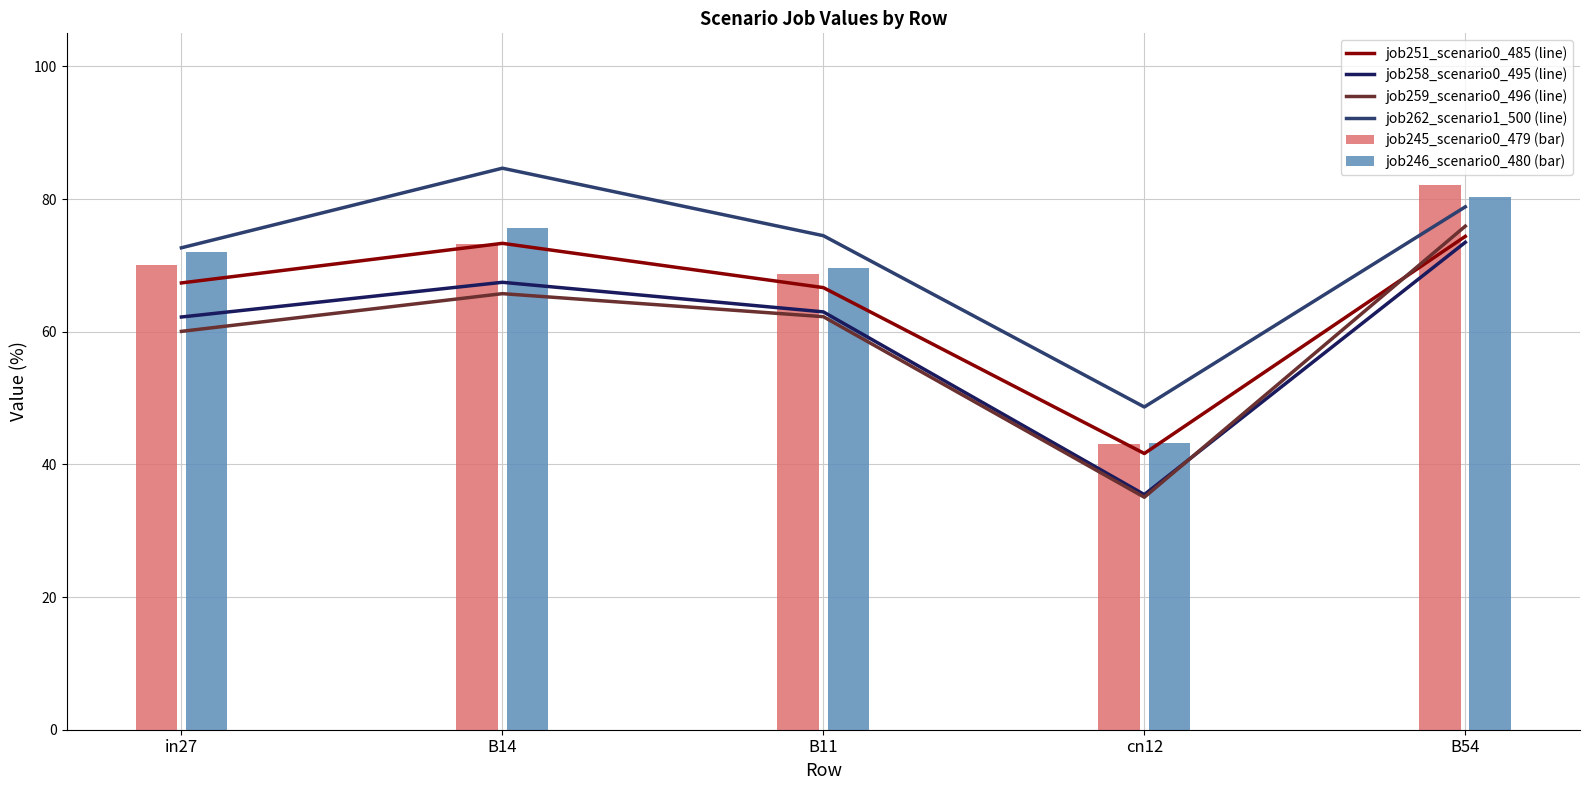

Which series has the largest total across all categories?

job262_scenario1_500 (line)